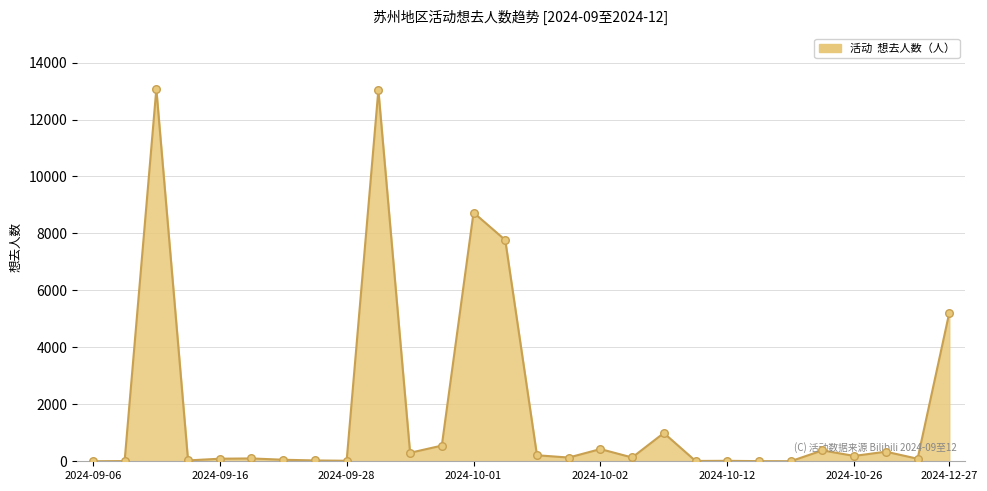

What is the greatest value displayed?

13074